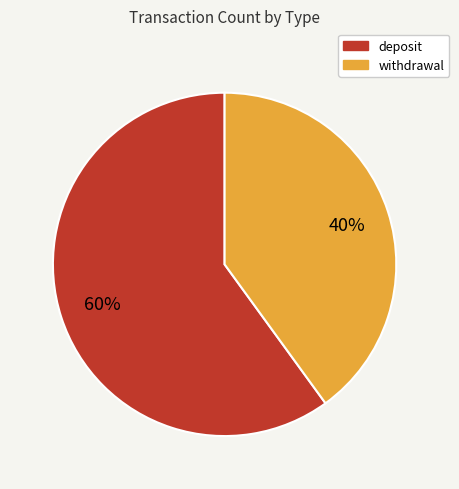

To the nearest percent, what is the combined percentage of withdrawal and deposit?

100%